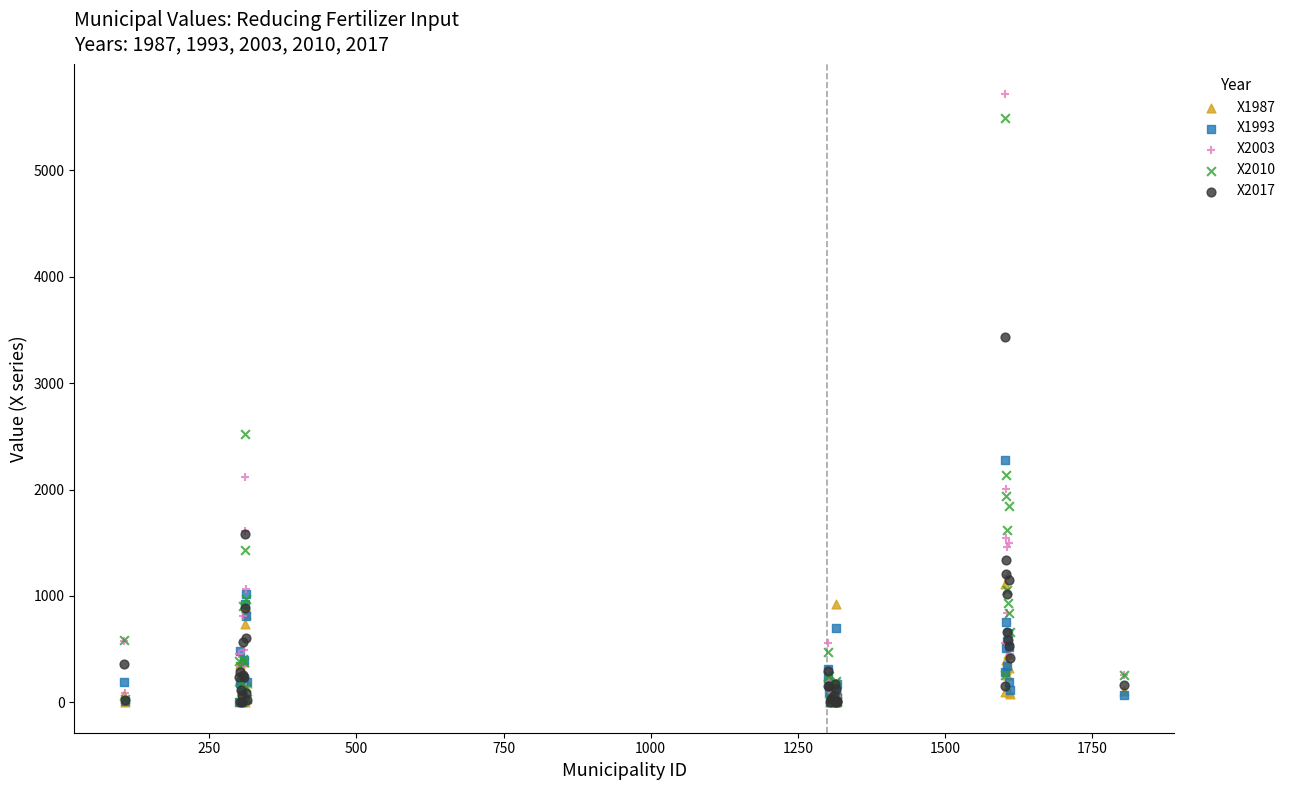

Across all series, what Y value is closest to 2856?

2525.2